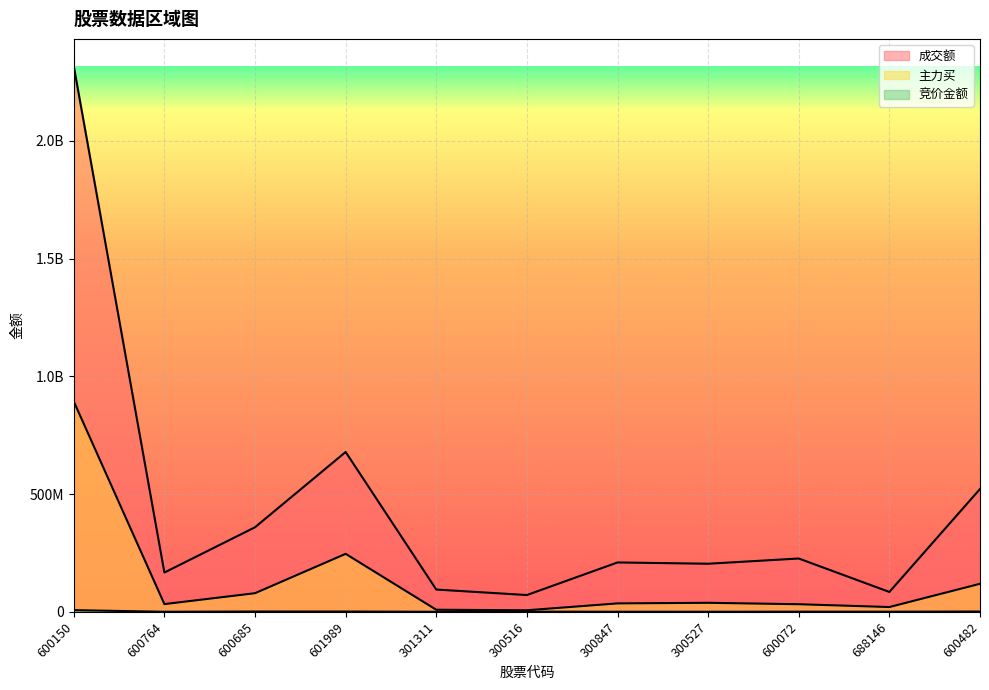

Where does the 主力买 series first go above 35815695?

600150